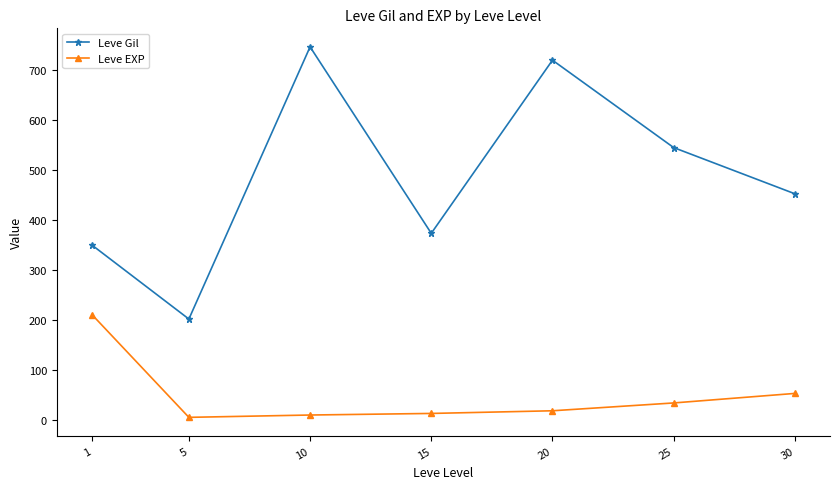

At which label does Leve Gil reach its minimum?

5